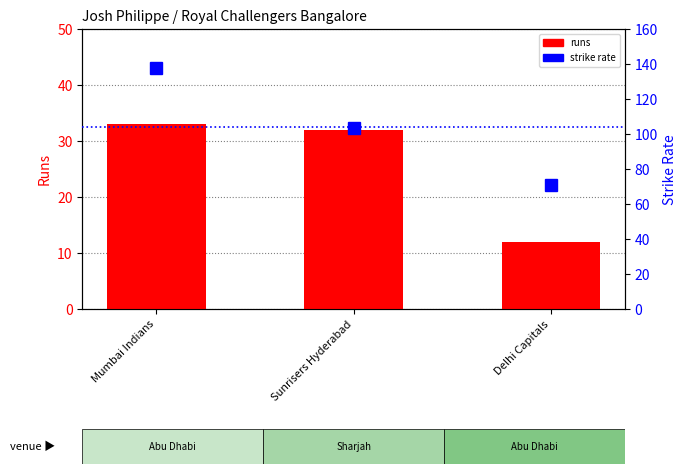

Between Sunrisers Hyderabad and Delhi Capitals, which is larger?

Sunrisers Hyderabad